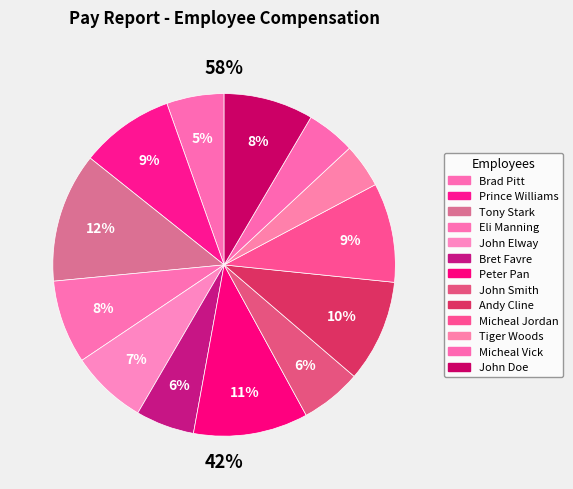

Is there any slice that represents more than half of the pie?

No